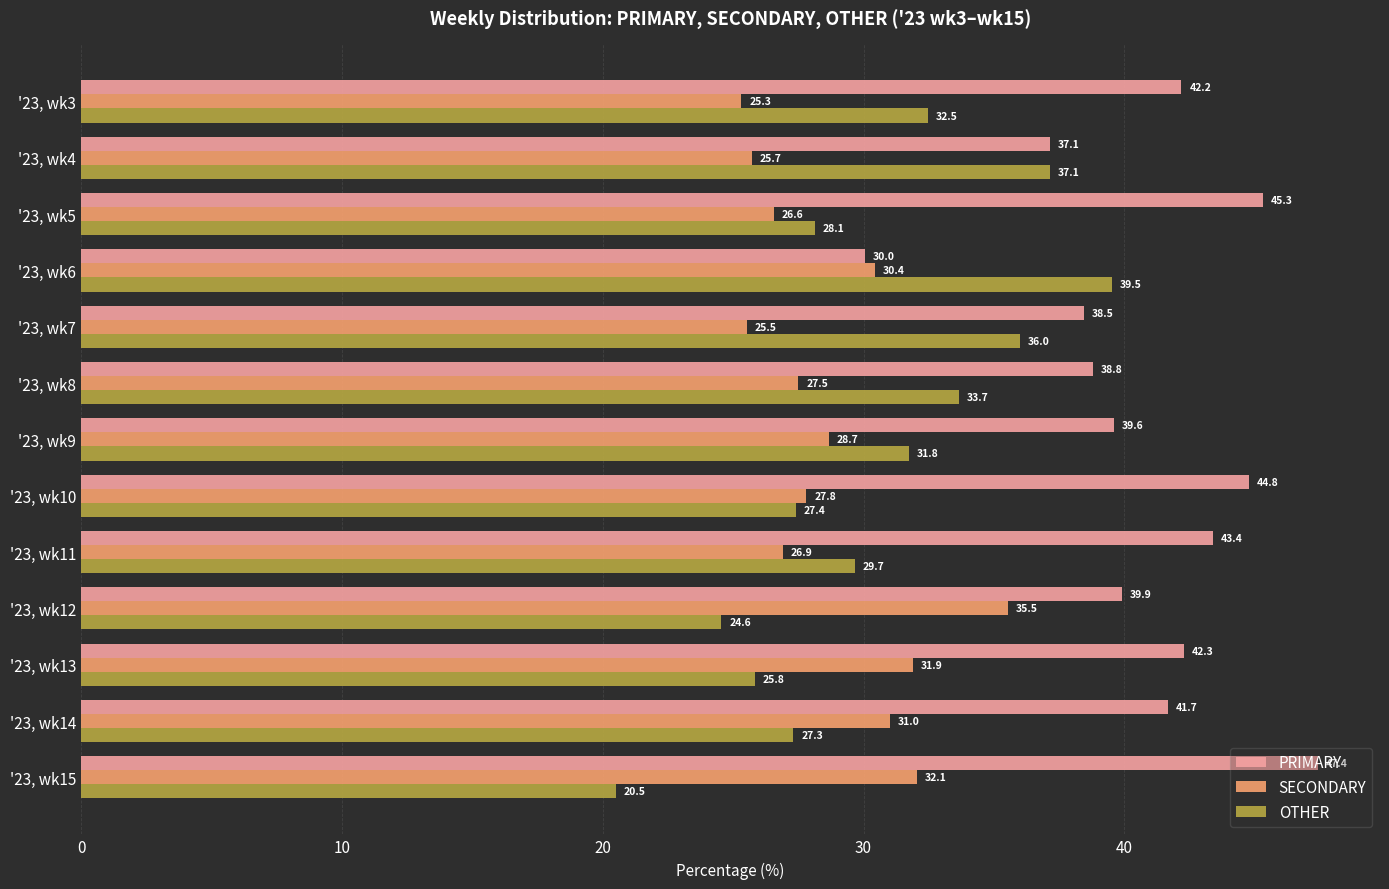

How many data points in SECONDARY are above 27?

8